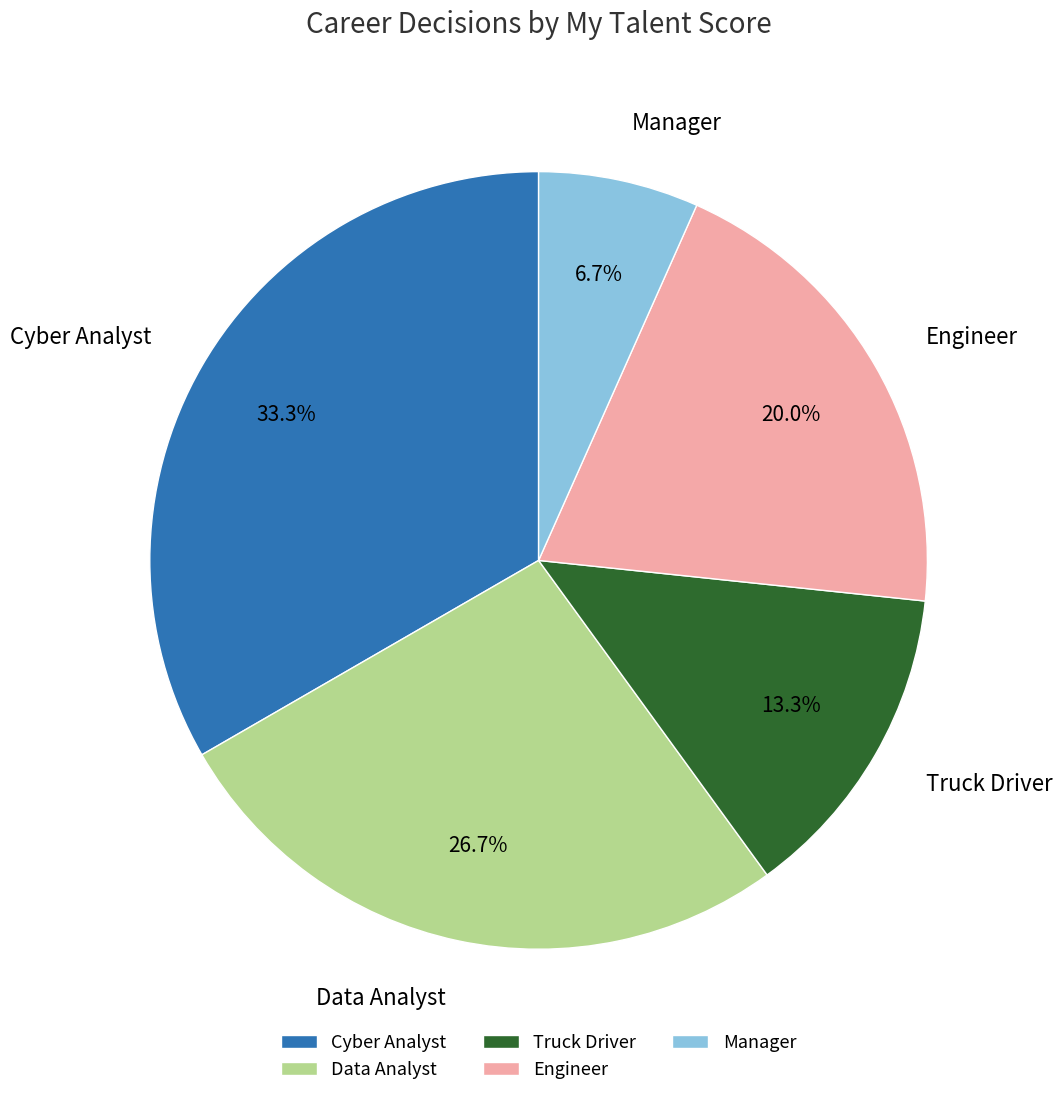

Count the number of slices in the pie.

5